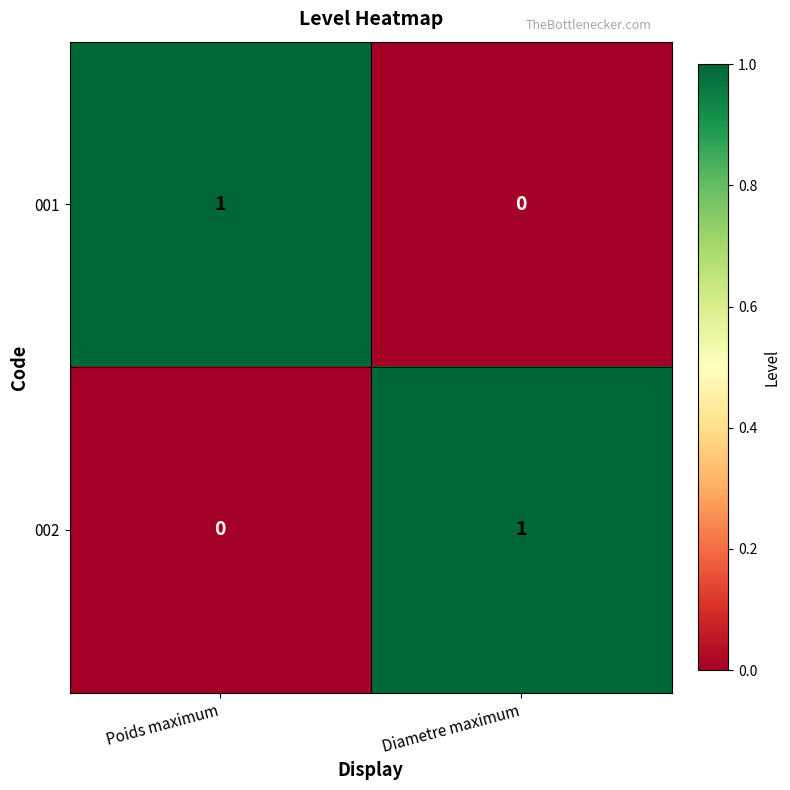

At which label is 001 closest to 0?

Diametre maximum